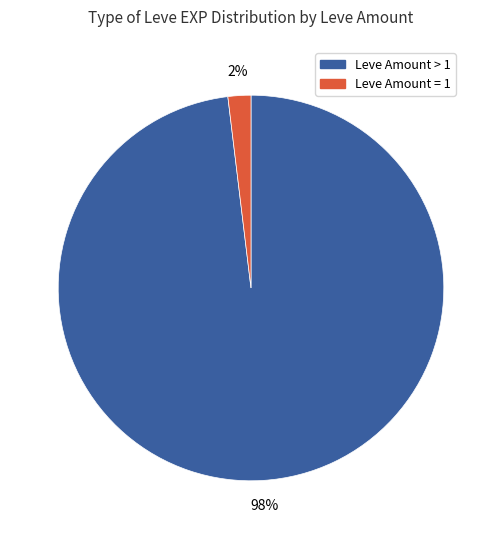

Count the number of slices in the pie.

2